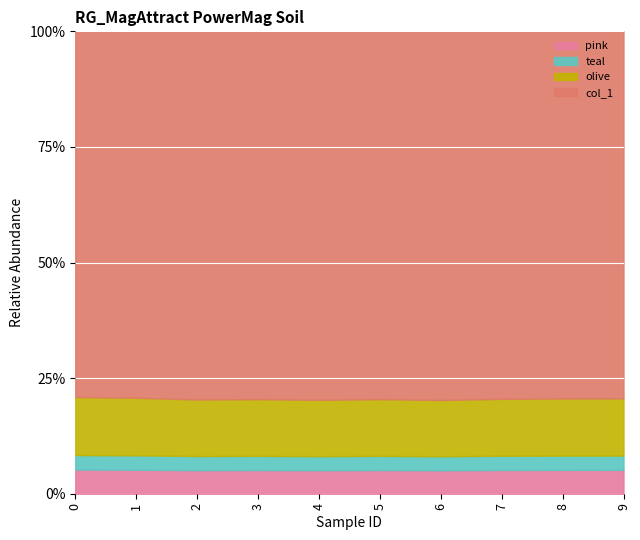

List the labels in order of value, smallest first.

0, 1, 9, 8, 7, 5, 3, 2, 4, 6